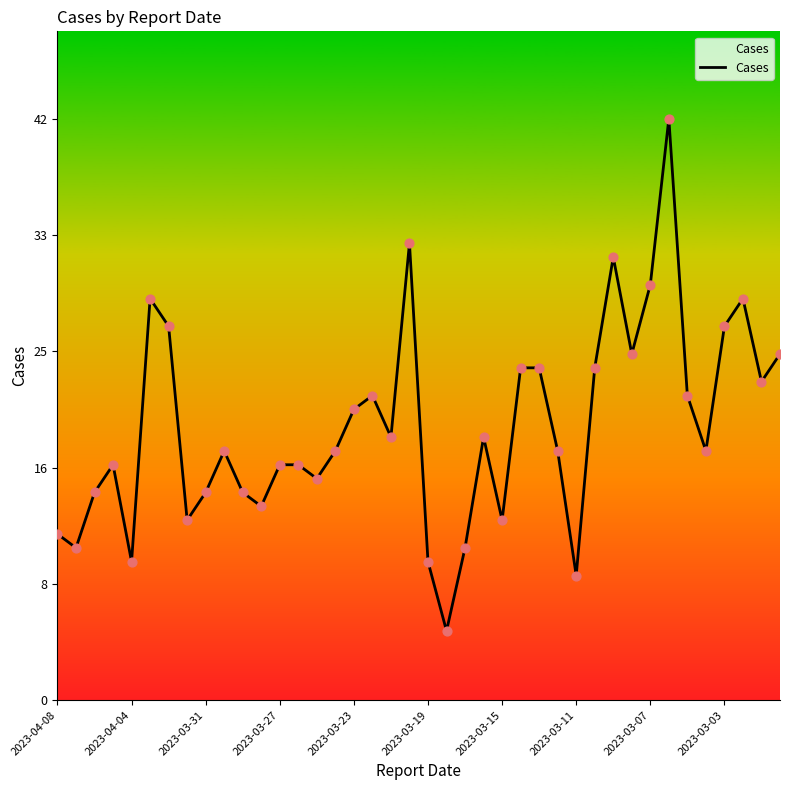

Does the chart have visible grid lines?

No